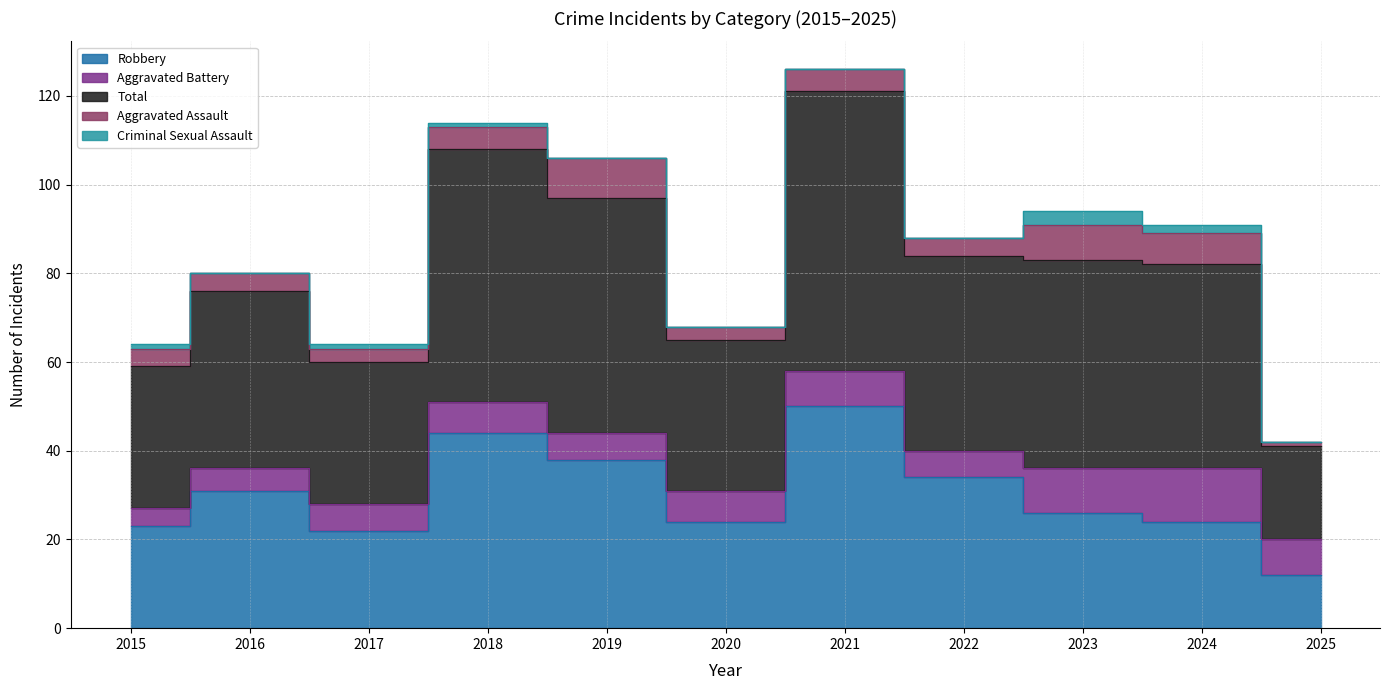

True or false: Robbery and Criminal Sexual Assault cross at least once.

False